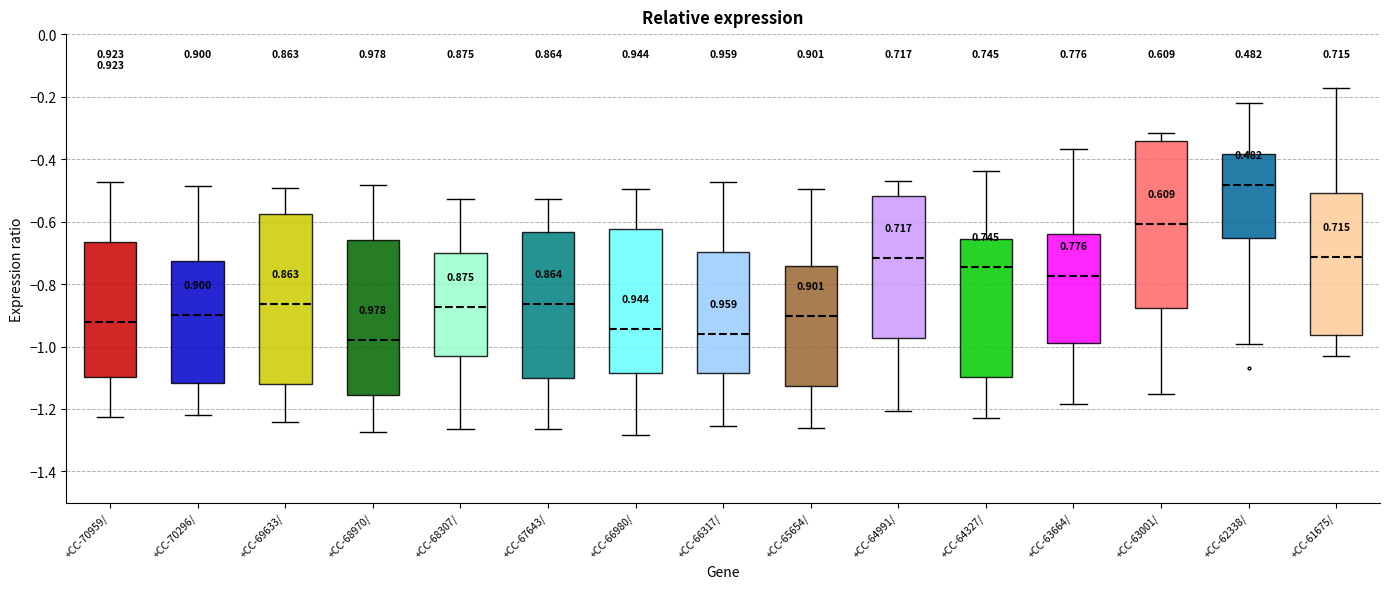

Reading left to right, transcribe this box plot: for each box, give where its median line is, the range the box spans, and where its two whiskers end, as read against the y-axis. The values are not printed on the chart, so give them approximately, as read against the axis.

+CC-70959/: median -0.92, box -1.10 to -0.66, whiskers -1.22 to -0.48
+CC-70296/: median -0.90, box -1.12 to -0.72, whiskers -1.22 to -0.48
+CC-69633/: median -0.86, box -1.12 to -0.58, whiskers -1.24 to -0.50
+CC-68970/: median -0.98, box -1.16 to -0.66, whiskers -1.28 to -0.48
+CC-68307/: median -0.88, box -1.04 to -0.70, whiskers -1.26 to -0.52
+CC-67643/: median -0.86, box -1.10 to -0.64, whiskers -1.26 to -0.52
+CC-66980/: median -0.94, box -1.08 to -0.62, whiskers -1.28 to -0.50
+CC-66317/: median -0.96, box -1.08 to -0.70, whiskers -1.26 to -0.48
+CC-65654/: median -0.90, box -1.12 to -0.74, whiskers -1.26 to -0.50
+CC-64991/: median -0.72, box -0.98 to -0.52, whiskers -1.20 to -0.48
+CC-64327/: median -0.74, box -1.10 to -0.66, whiskers -1.22 to -0.44
+CC-63664/: median -0.78, box -0.98 to -0.64, whiskers -1.18 to -0.36
+CC-63001/: median -0.60, box -0.88 to -0.34, whiskers -1.16 to -0.32
+CC-62338/: median -0.48, box -0.66 to -0.38, whiskers -1.00 to -0.22
+CC-61675/: median -0.72, box -0.96 to -0.50, whiskers -1.04 to -0.18